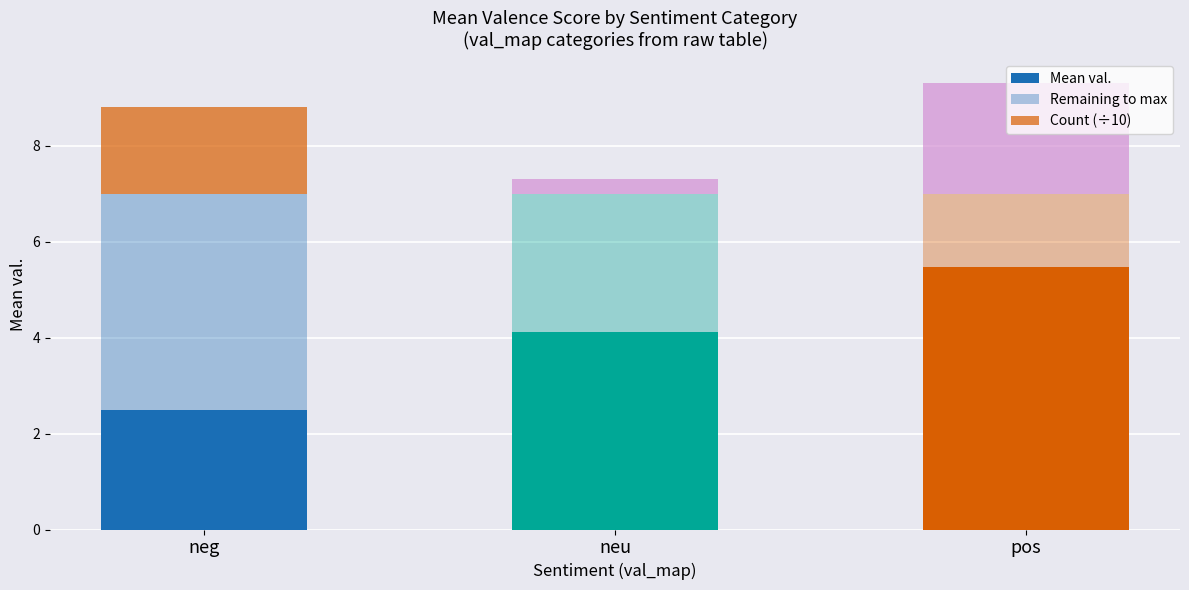

Count the number of categories in the chart.

3